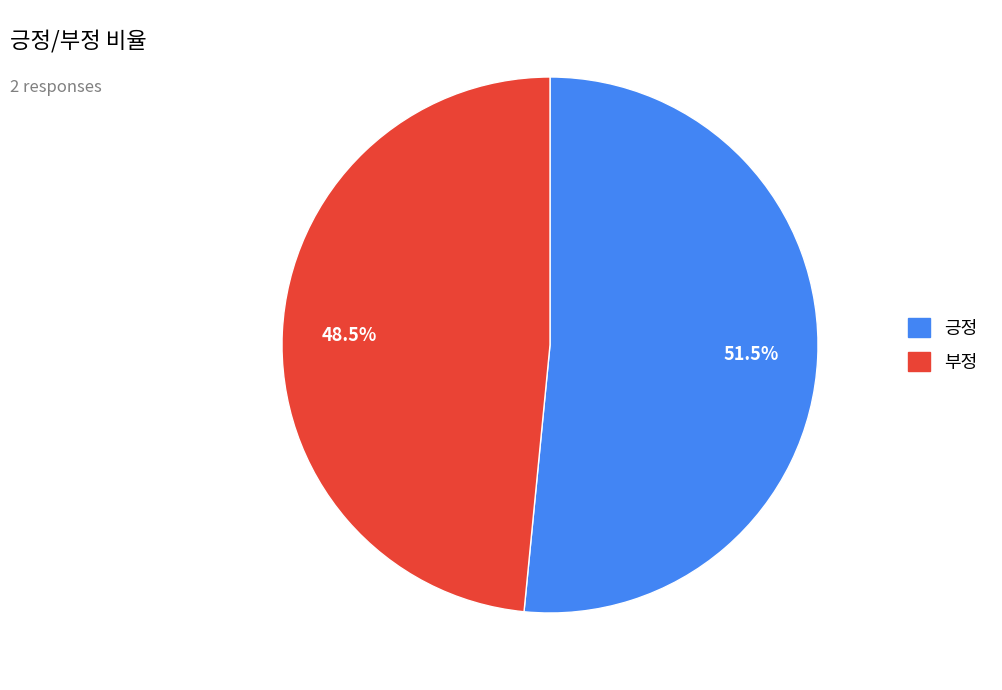

How many slices are in this pie chart?

2